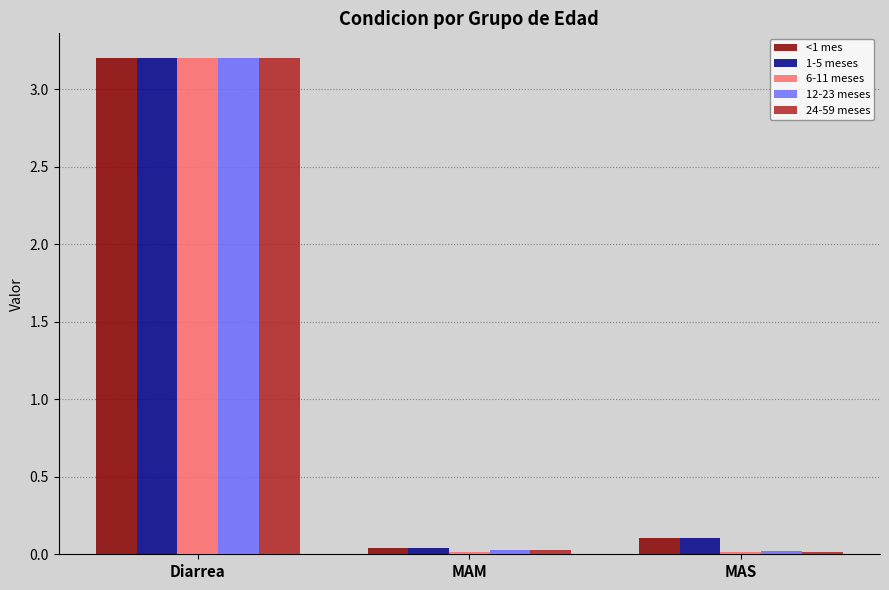

Which series has the largest range (max minus min)?

6-11 meses